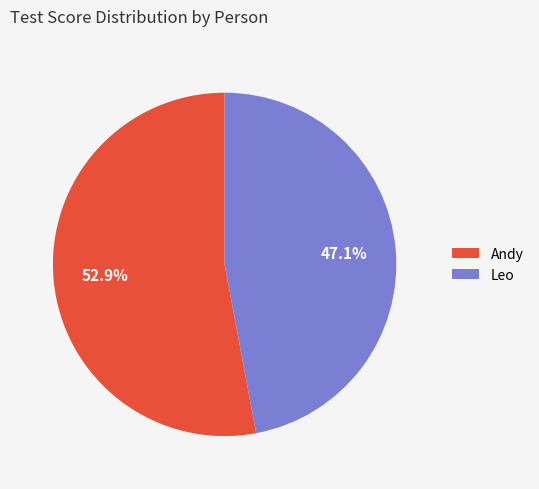

What percentage is the Andy slice, to the nearest percent?

53%